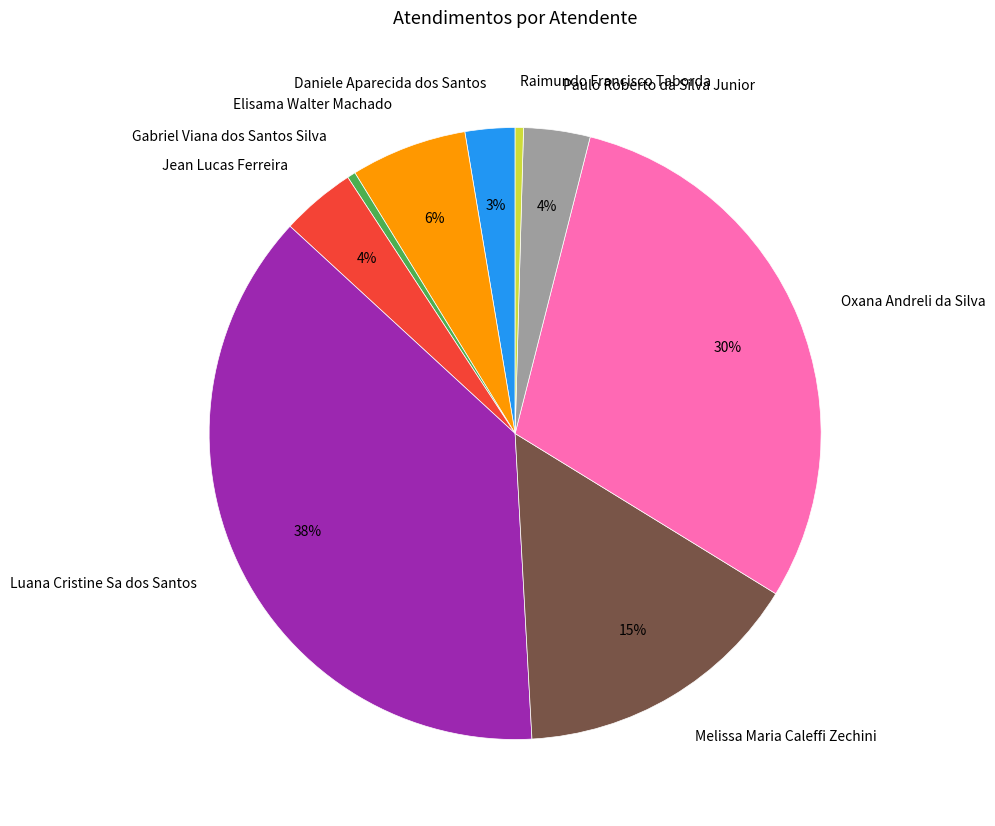

How many segments does this pie chart have?

9